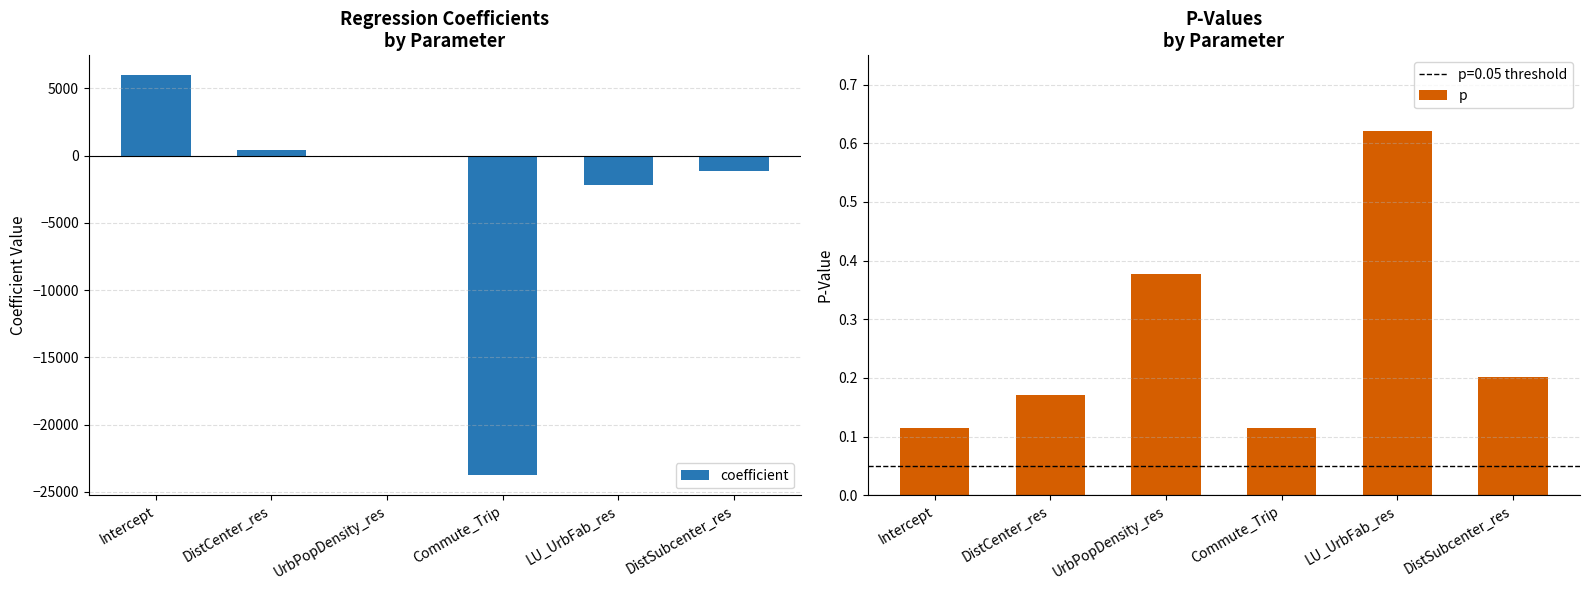

What is the maximum value for coefficient?

5968.8